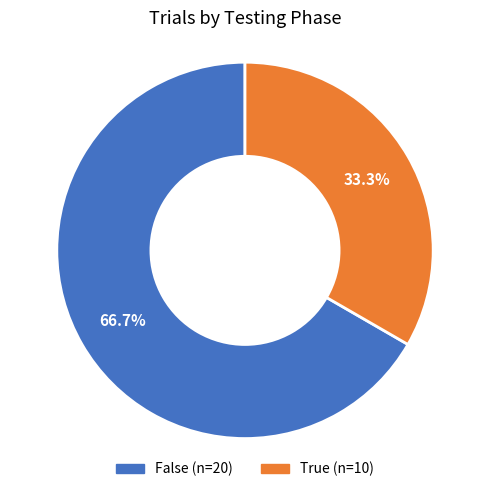

What is the smallest slice in the pie chart?

True